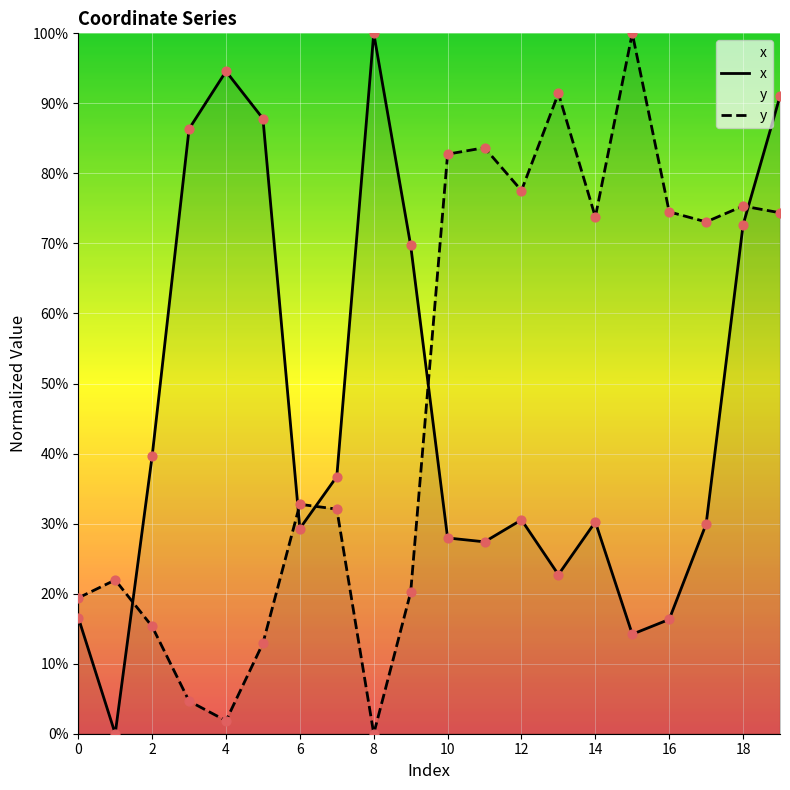

At how many categories does at least one series exceed 86?

7